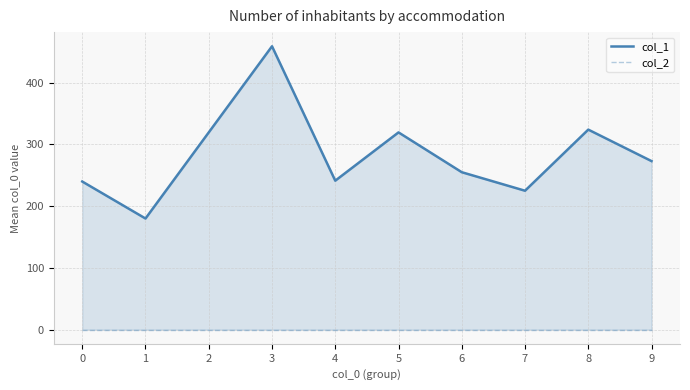

At which label does col_1 reach its peak?

3